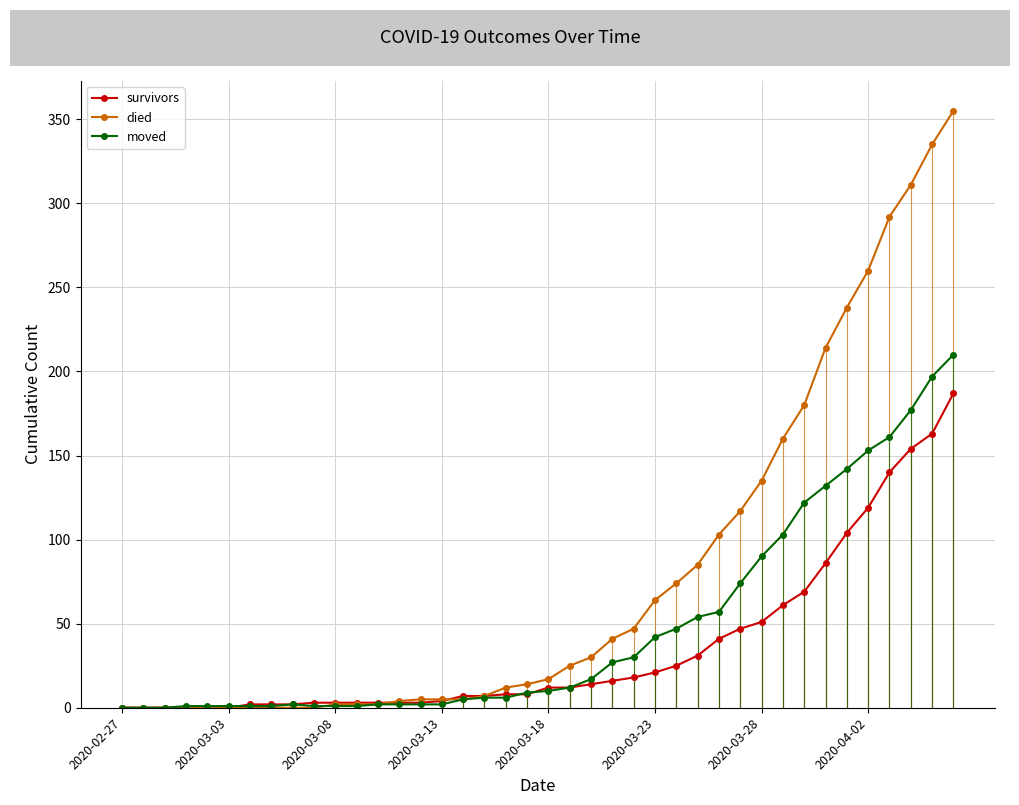

Which series has the largest total across all categories?

died